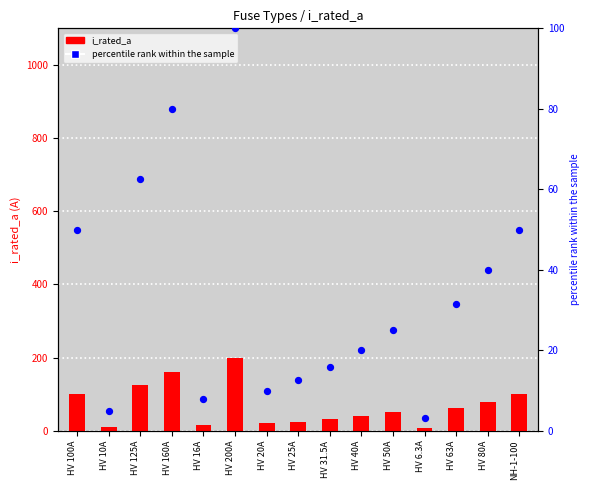

Which series has the largest Y range (max minus min)?

i_rated_a